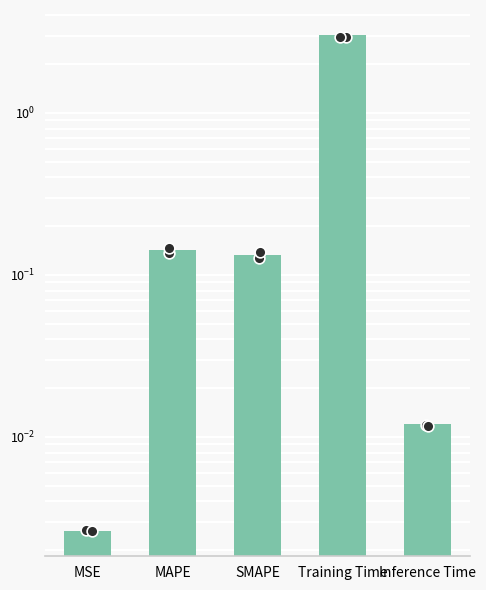

What is the change in value from MAPE to Inference Time?

-0.1